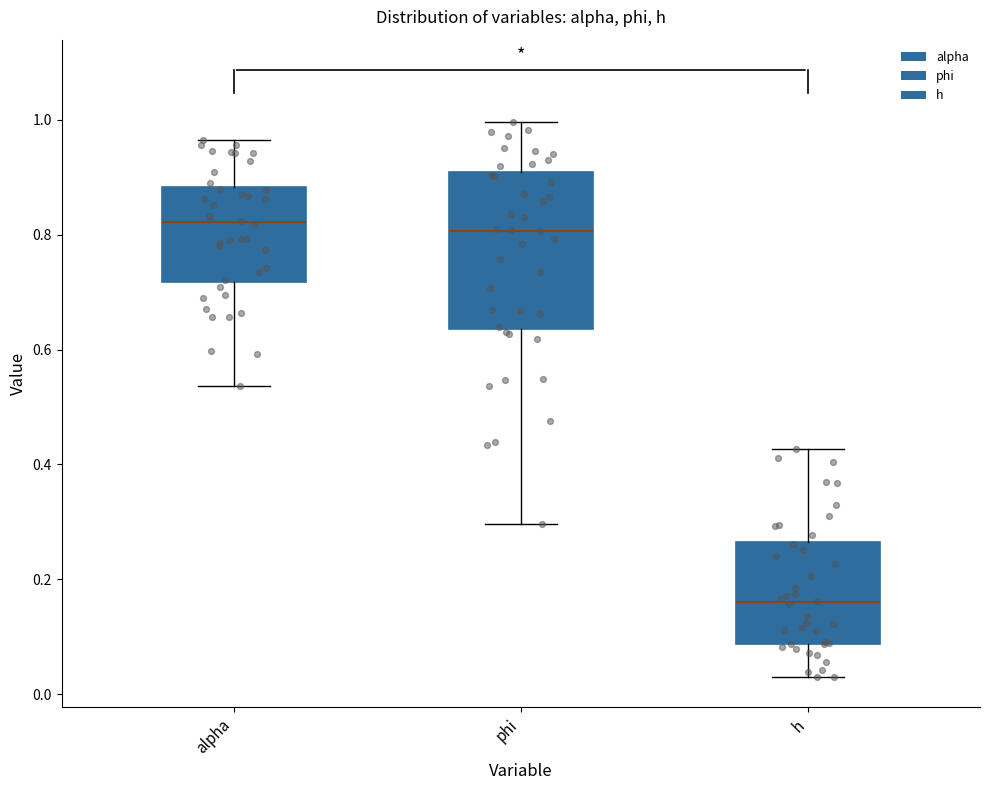

Comparing the boxes themselves (not the whiskers), which one is the tallest?

phi